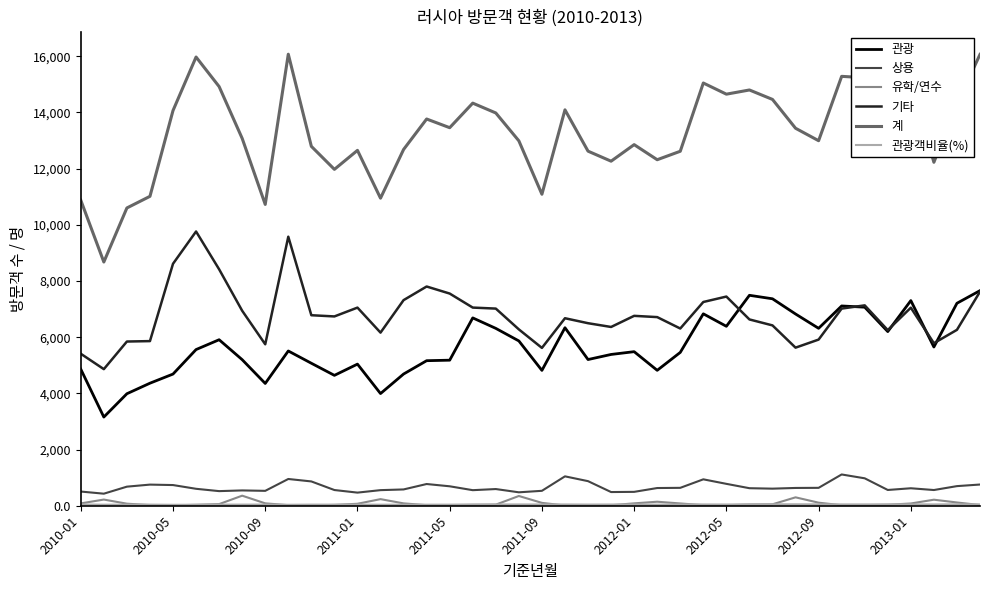

What is the greatest value displayed?

16069.0